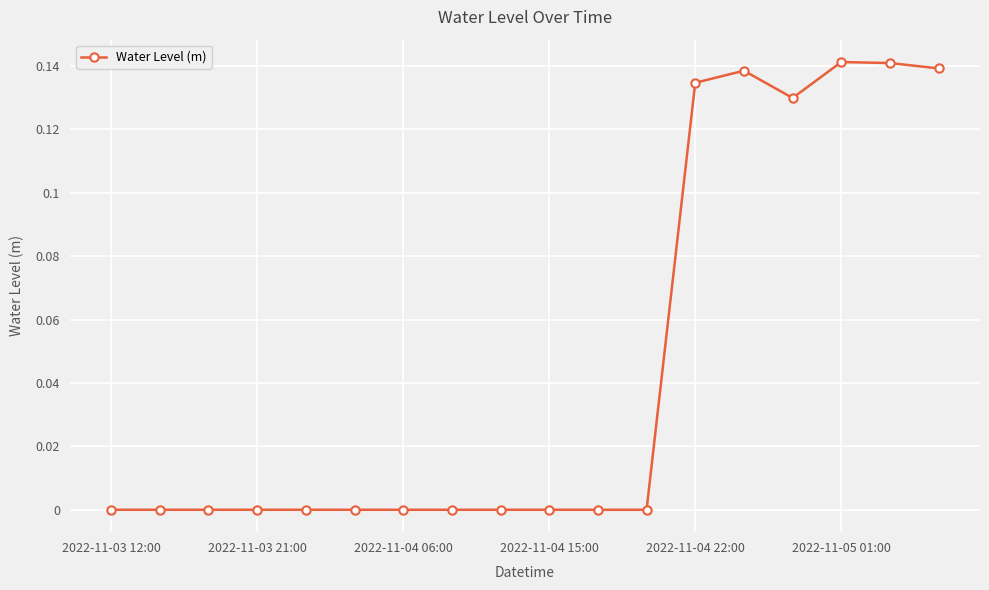

What is the sum of all values?

0.8